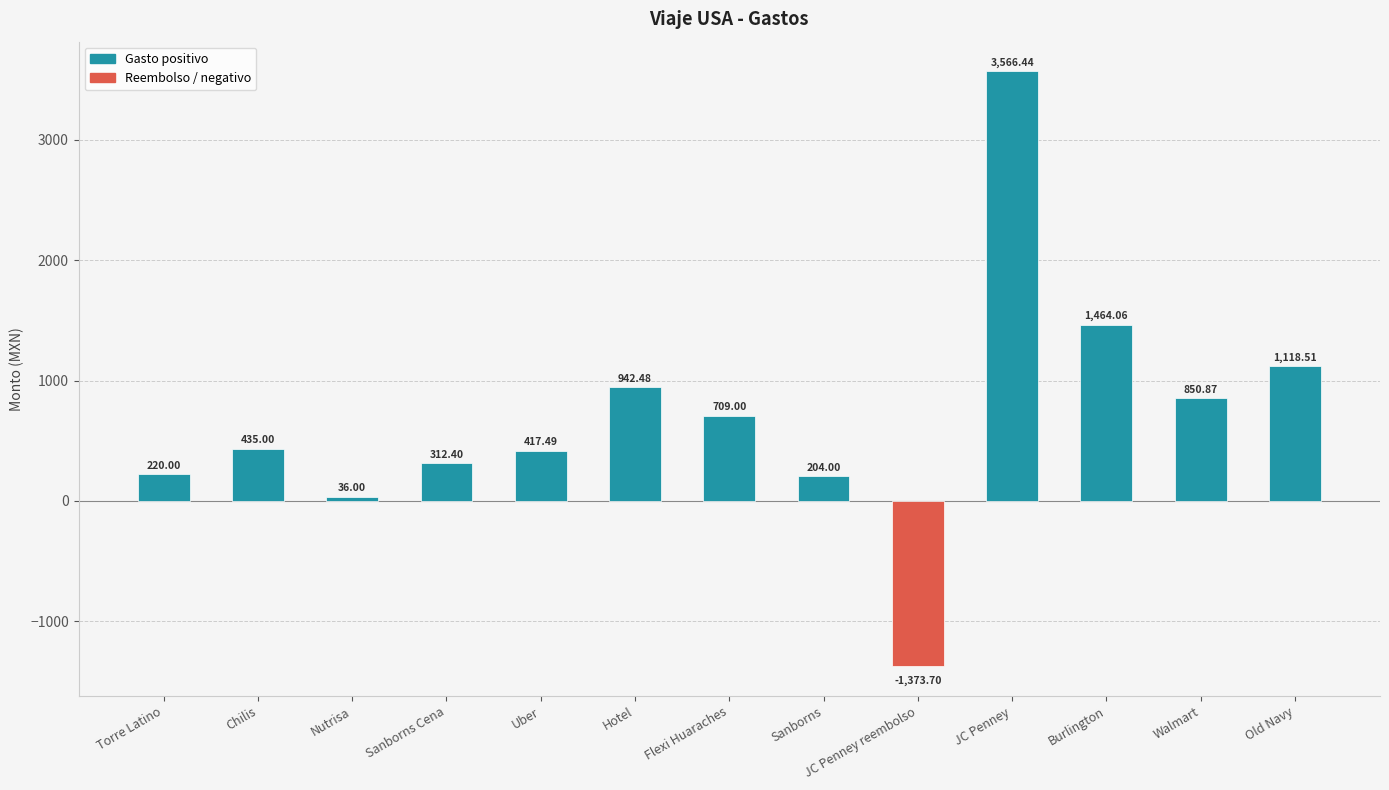

Which category has the highest value across all series?

JC Penney